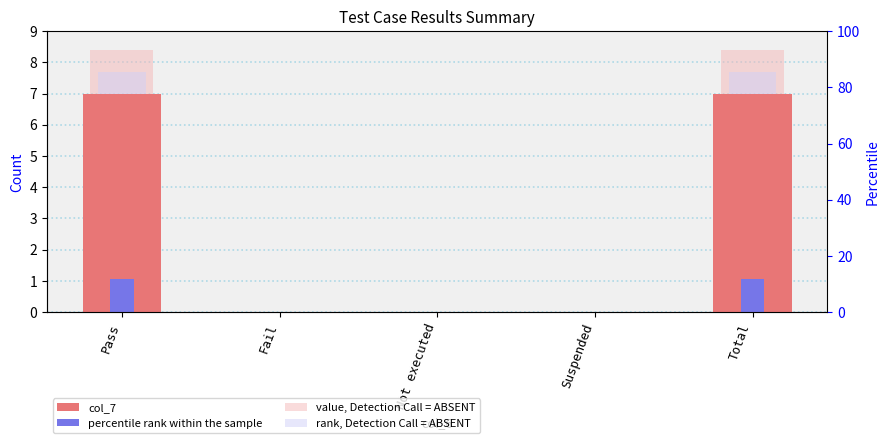

Rank the series by their maximum value, from highest to lowest.

value, Detection Call = ABSENT, rank, Detection Call = ABSENT, col_7, percentile rank within the sample